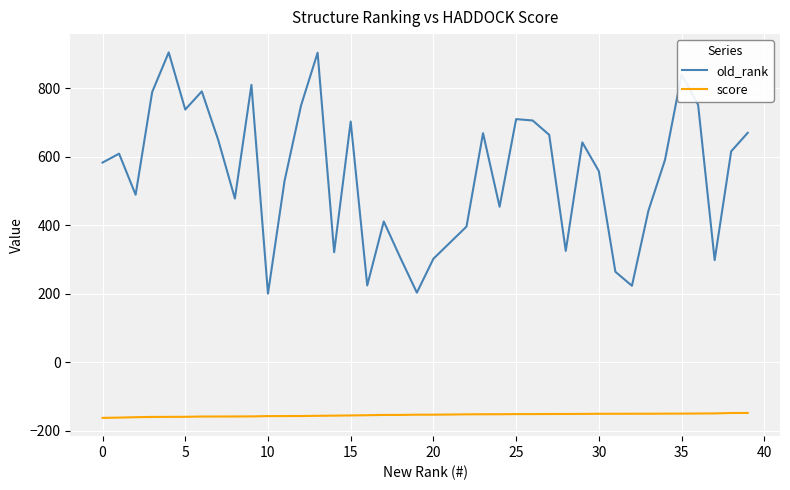

What is the difference between the maximum and minimum values in the old_rank series?

705.0